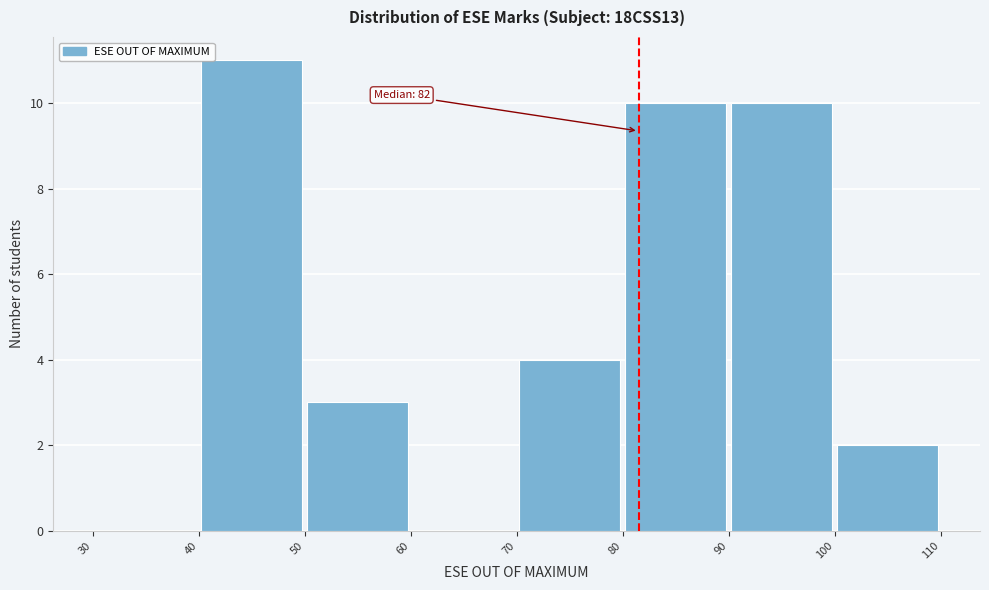

Over which range of the x-axis is the bar tallest?

40 to 50